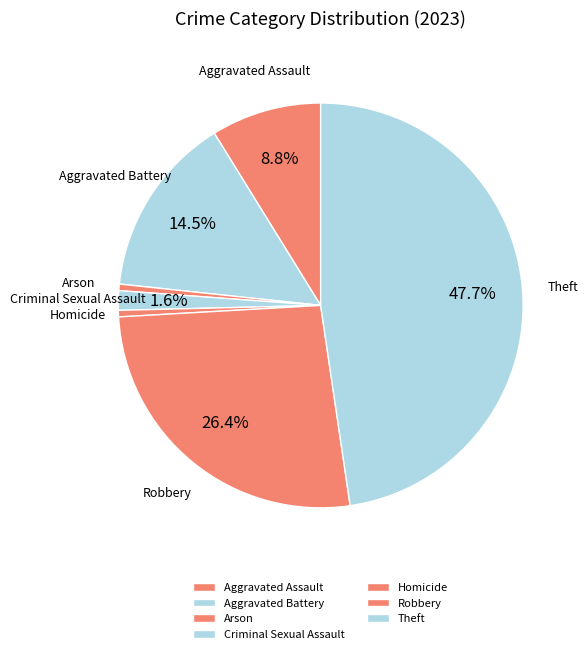

How many segments does this pie chart have?

7